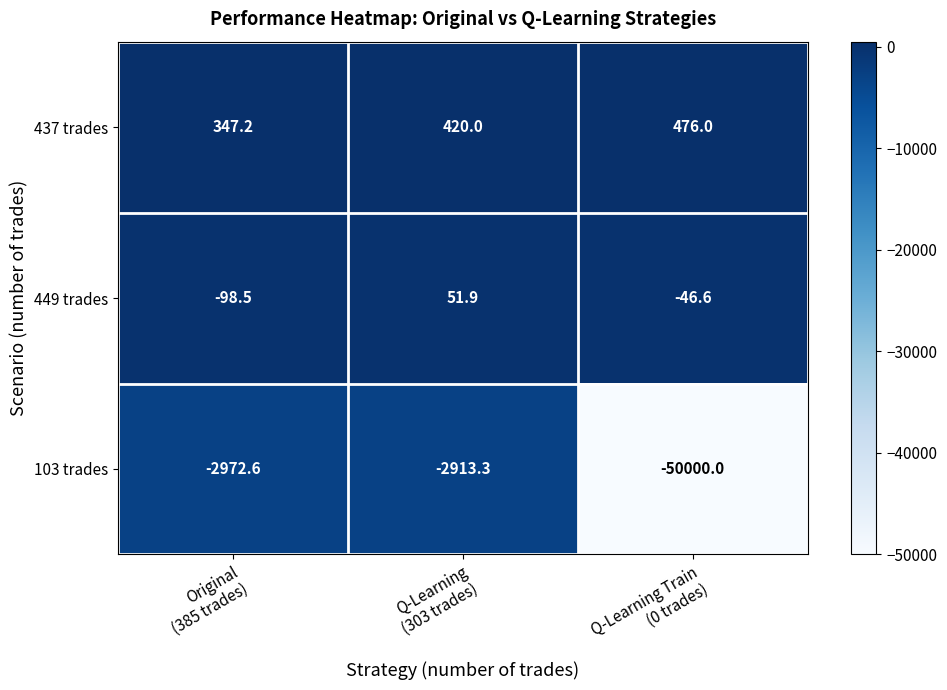

Rank the series at Original
(385 trades) from lowest to highest value.

103 trades, 449 trades, 437 trades